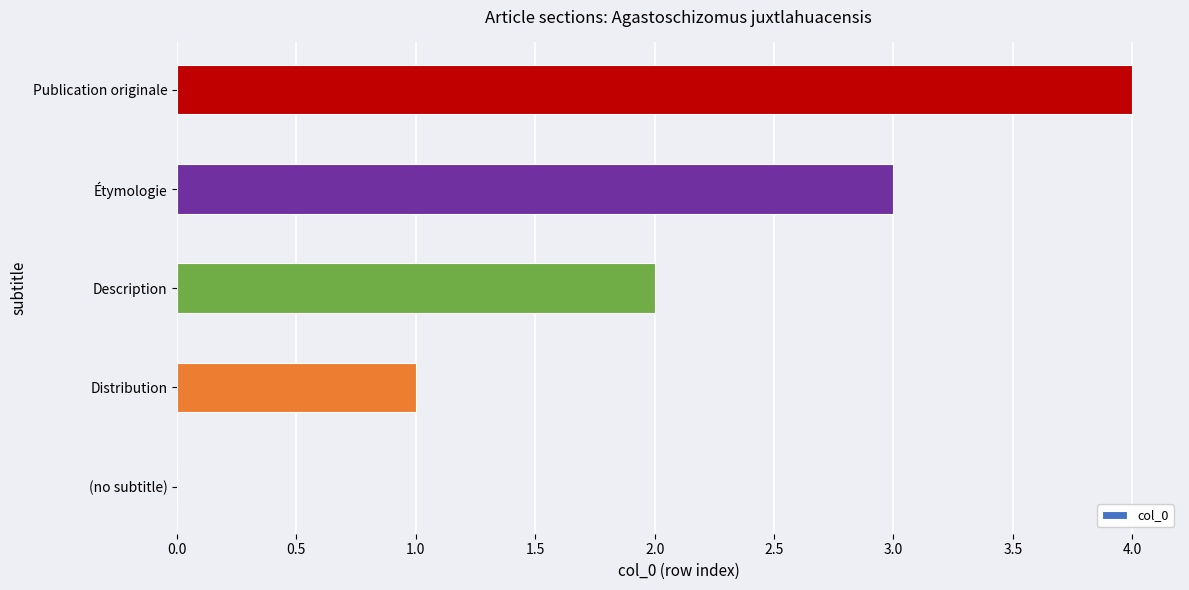

Is it true that the value at Description is 2?

True